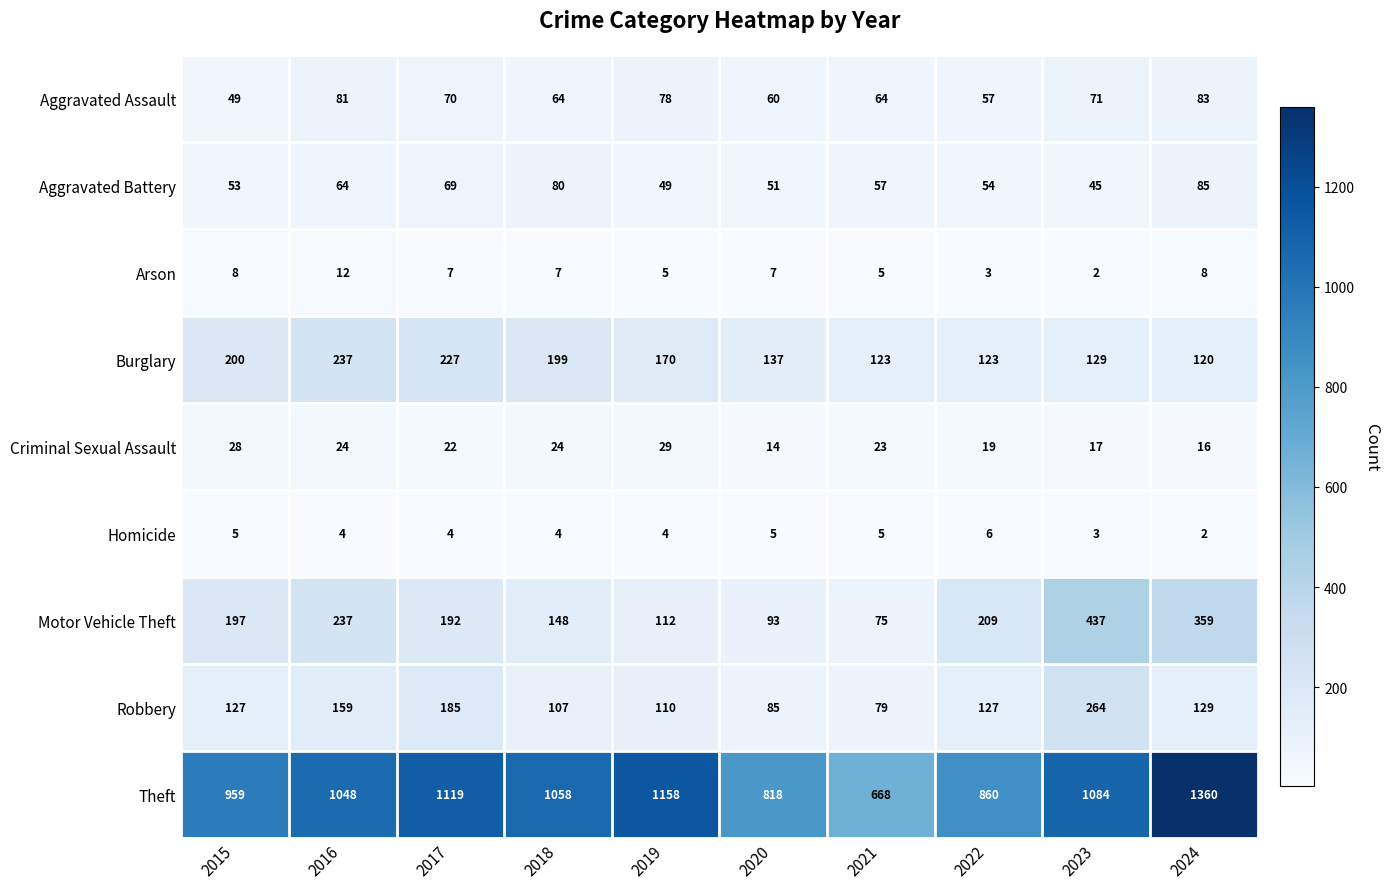

How many data points does each series have?

10